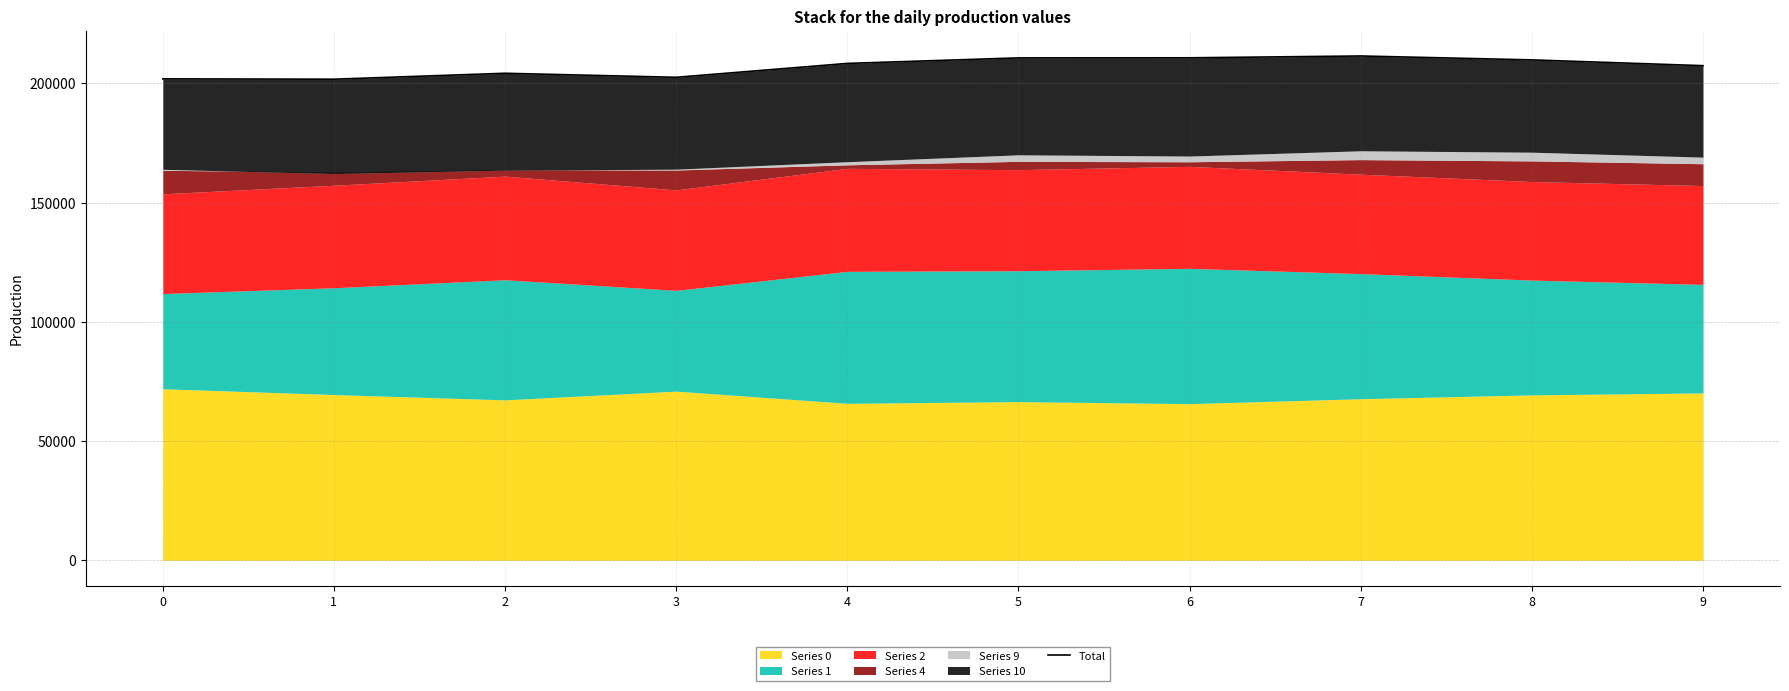

True or false: the data shows 45884.7 at 4.

False